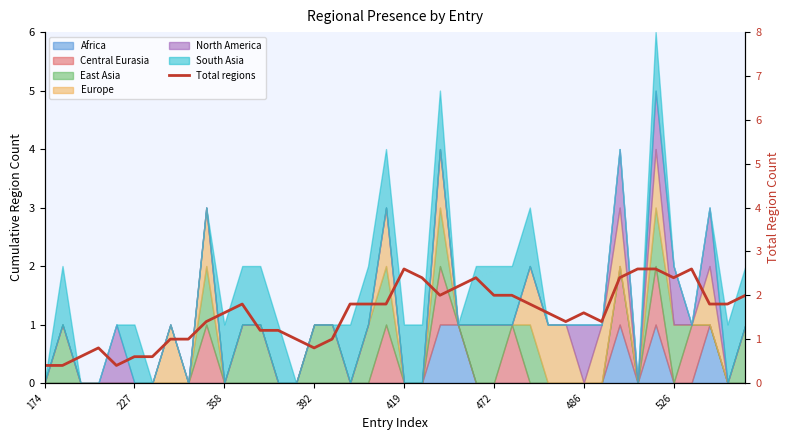

Reading right to left, transcribe all the data shown in this chart.

2.0	1.8	1.8	2.6	2.4	2.6	2.6	2.4	1.4	1.6	1.4	1.6	1.8	2.0	2.0	2.4	2.2	2.0	2.4	2.6	1.8	1.8	1.8	1.0	0.8	1.0	1.2	1.2	1.8	1.6	1.4	1.0	1.0	0.6	0.6	0.4	0.8	0.6	0.4	0.4